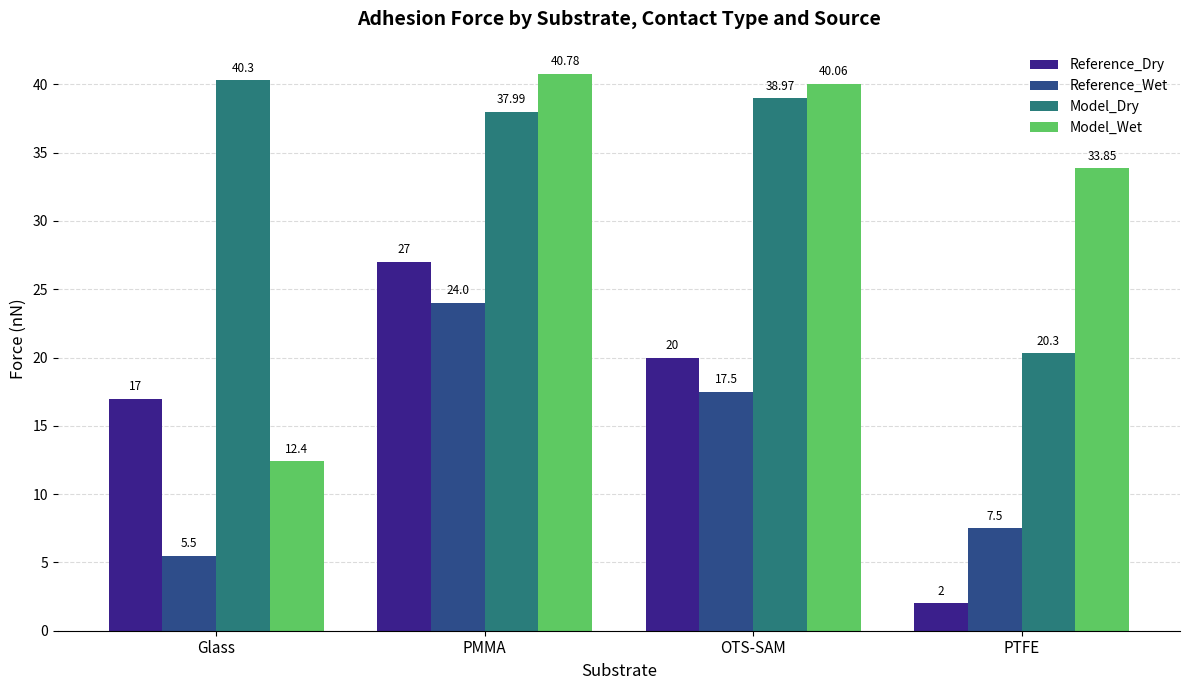

Reading right to left, transcribe all the data shown in this chart.

Reference_Dry: PTFE=2.0	OTS-SAM=20.0	PMMA=27.0	Glass=17.0
Reference_Wet: PTFE=7.5	OTS-SAM=17.5	PMMA=24.0	Glass=5.5
Model_Dry: PTFE=20.3	OTS-SAM=39.0	PMMA=38.0	Glass=40.3
Model_Wet: PTFE=33.9	OTS-SAM=40.1	PMMA=40.8	Glass=12.4